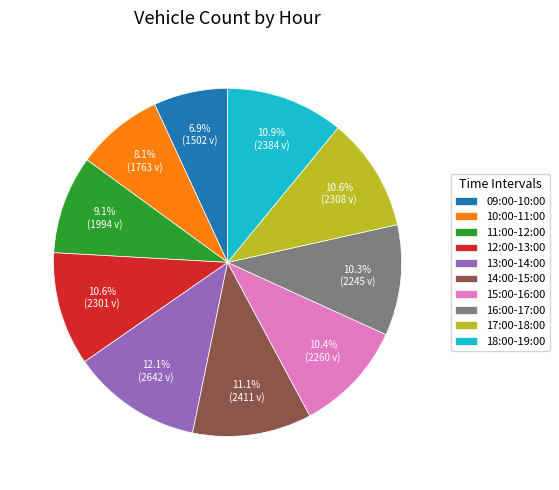

Is the sum of 15:00-16:00 and 13:00-14:00 greater than half?

No